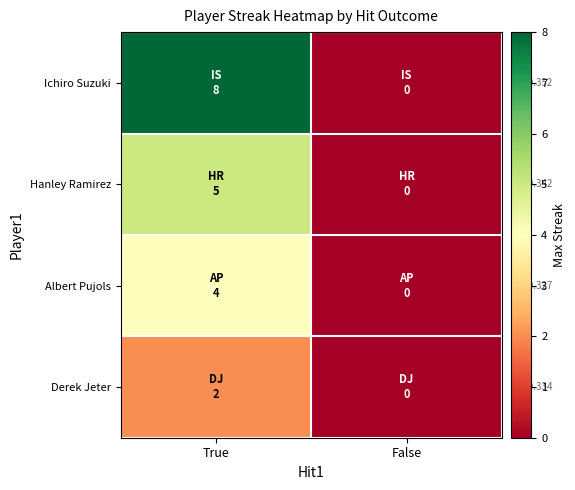

Reading left to right, list all the values displayed in this chart.

Ichiro Suzuki: True=8	False=0
Hanley Ramirez: True=5	False=0
Albert Pujols: True=4	False=0
Derek Jeter: True=2	False=0